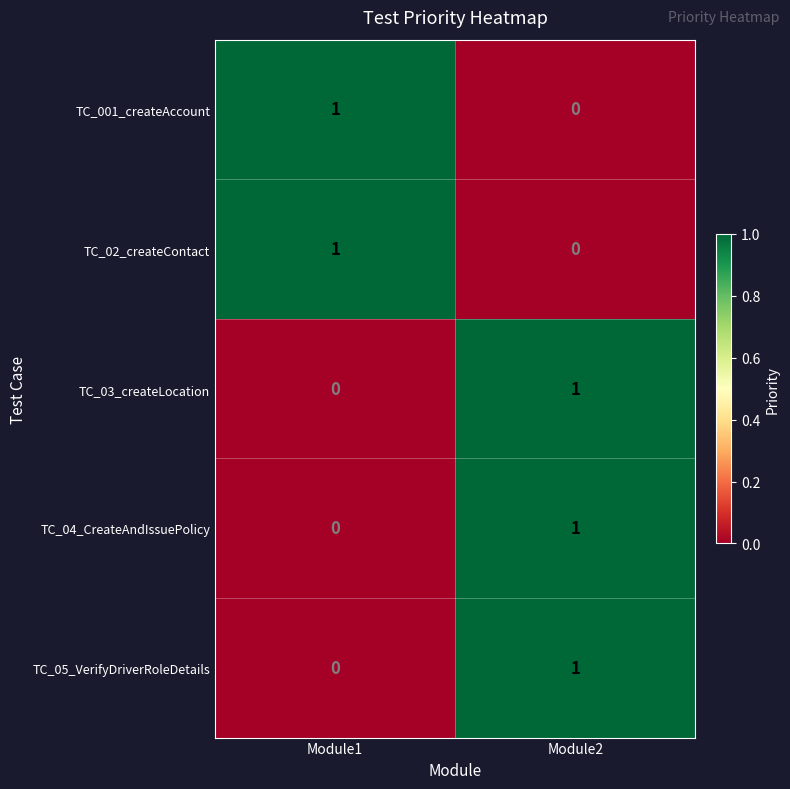

The value of TC_001_createAccount at Module2 is 0. True or false?

True